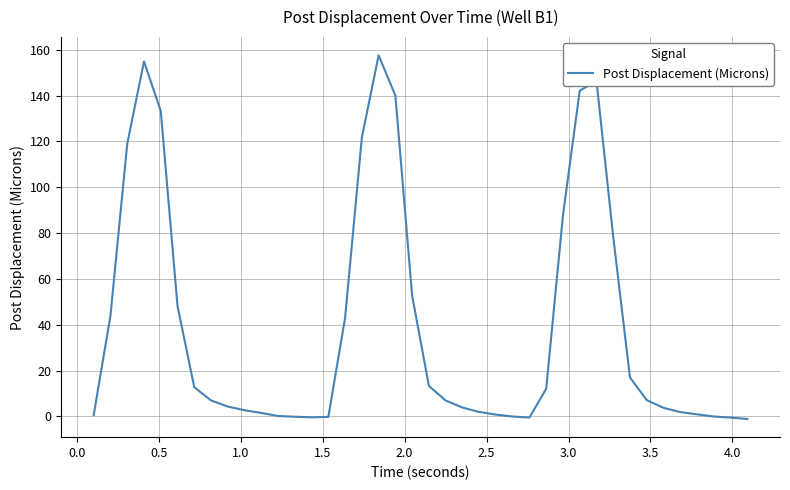

What is the maximum value shown in the chart?

157.6